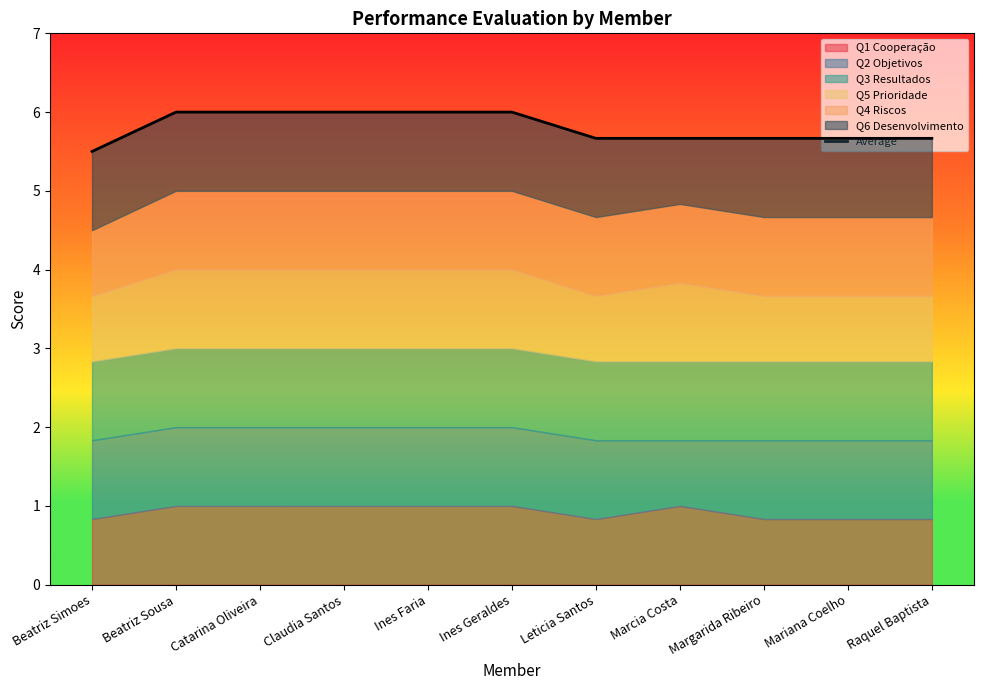

The value at Beatriz Sousa is 1.7. True or false?

False